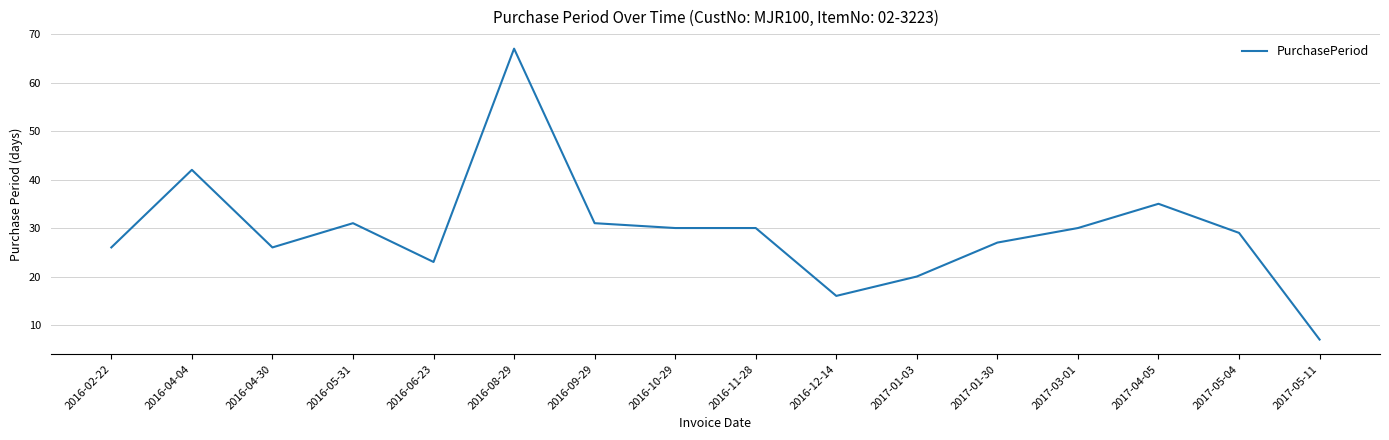

True or false: the data shows 67 at 2016-08-29.

True